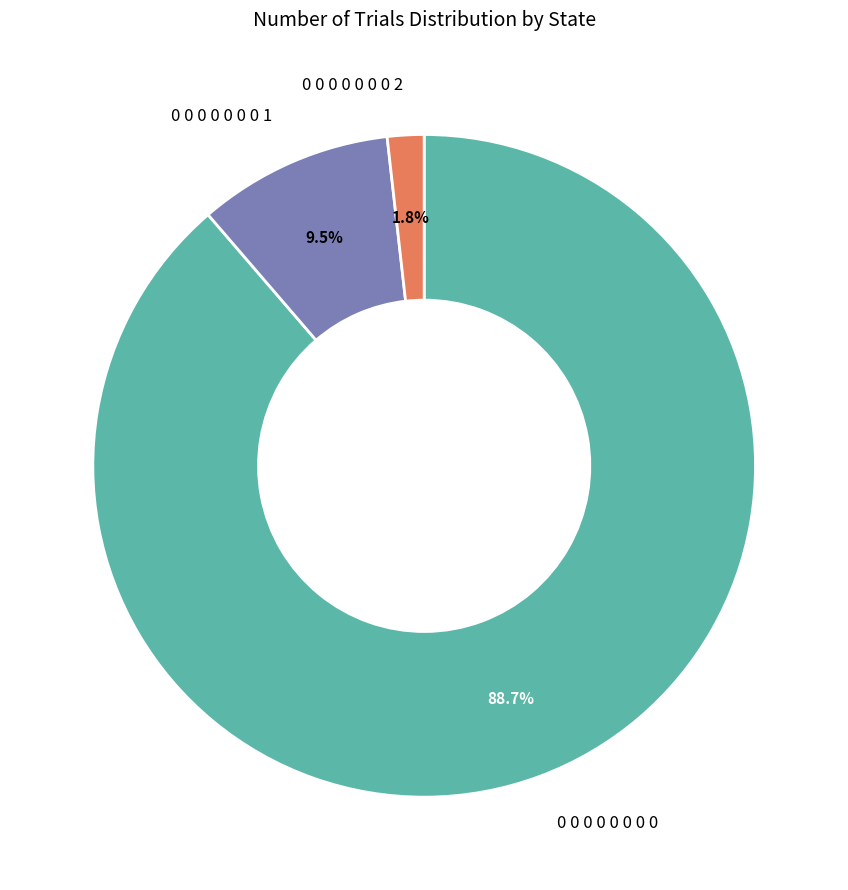

Is there any slice that represents more than half of the pie?

Yes